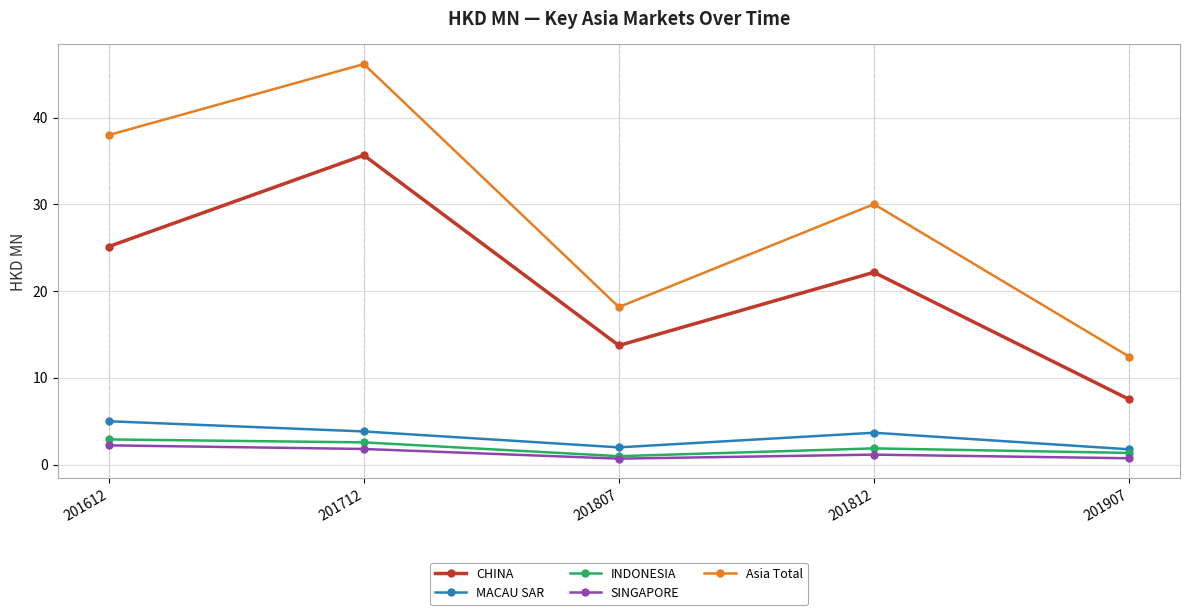

How many values in the SINGAPORE series exceed 1?

3